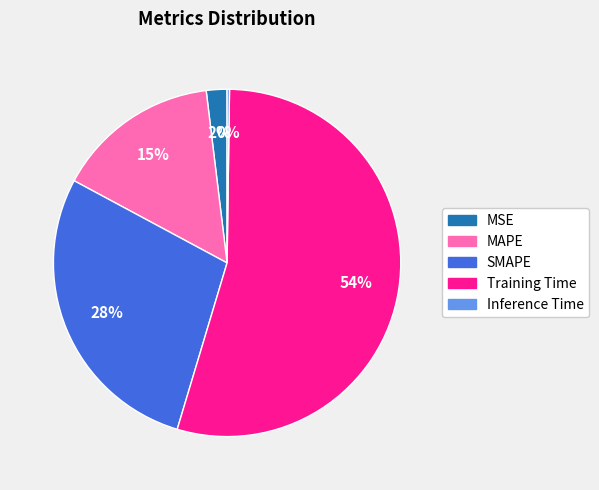

To the nearest percent, what is the difference between the MSE and SMAPE slice percentages?

26%